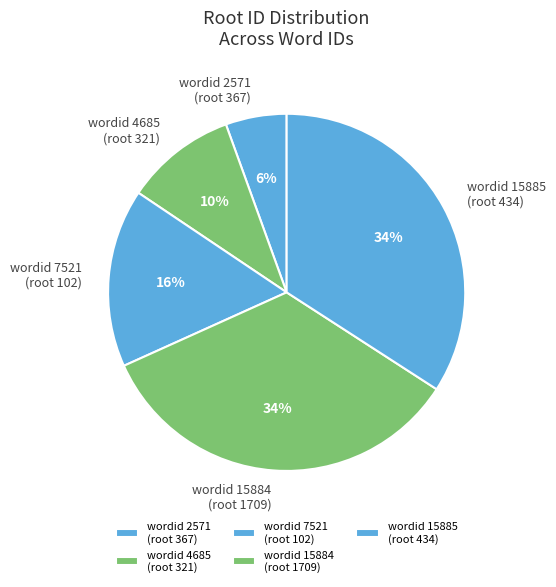

To the nearest percent, what is the difference between the wordid 15884 (root 1709) and wordid 7521 (root 102) slice percentages?

18%